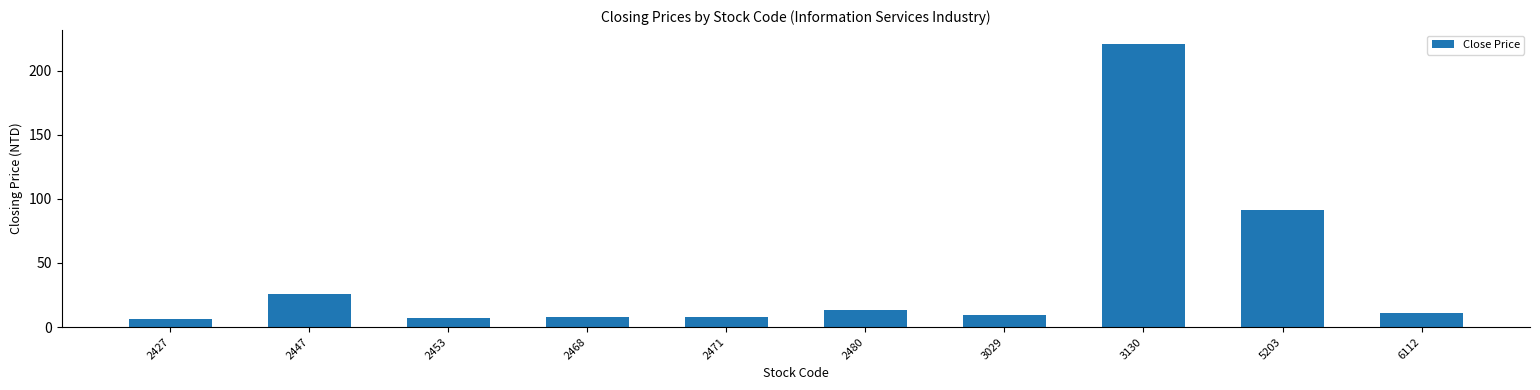

What is the difference between the maximum and minimum values?

214.2